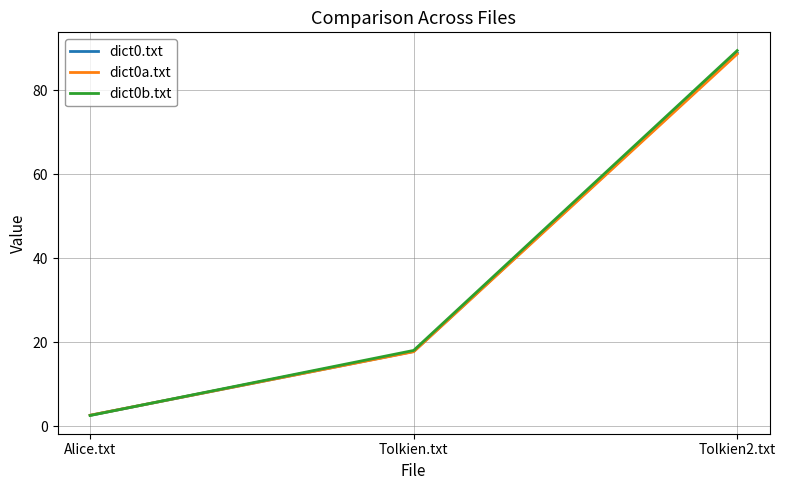

What position from the left is Tolkien2.txt?

3